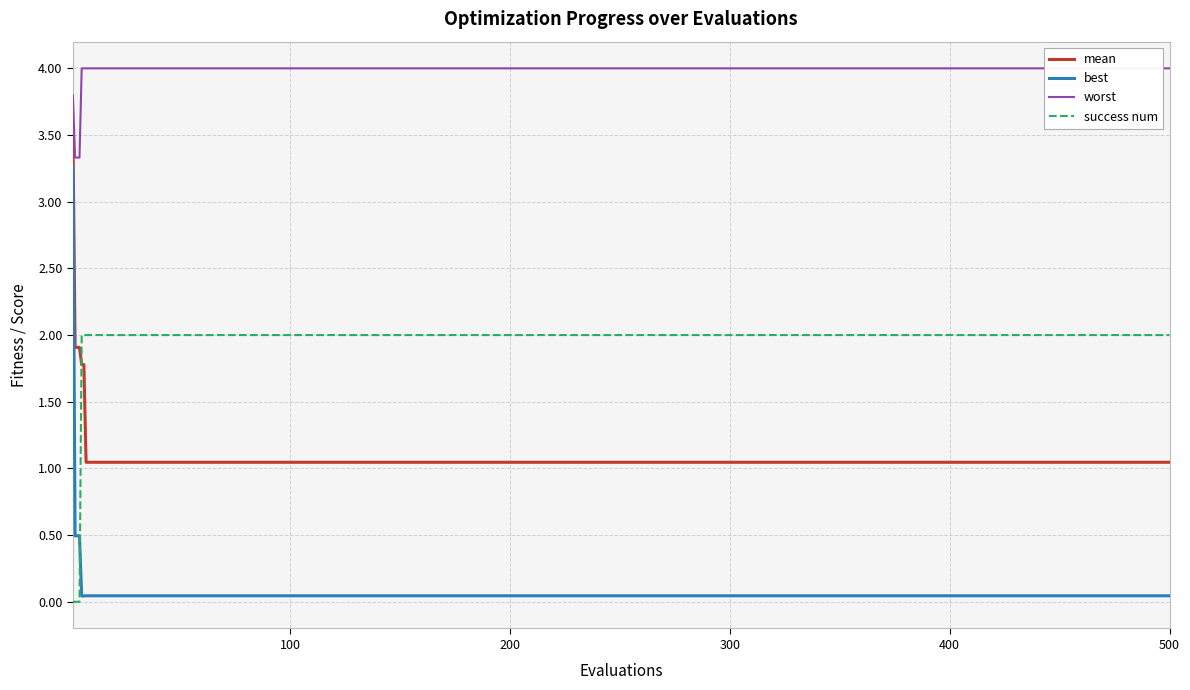

True or false: success num and worst intersect in this chart.

False